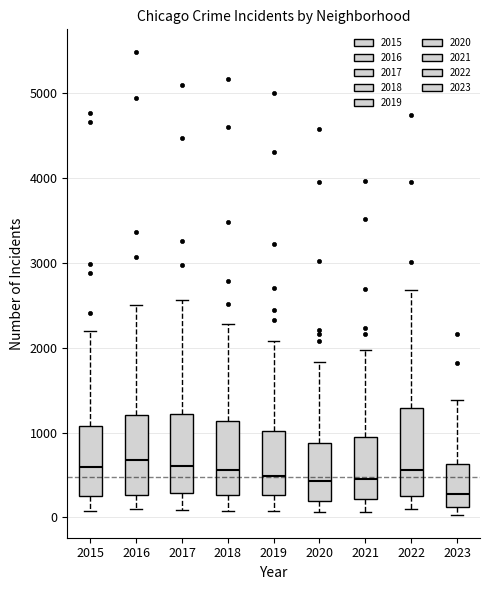

Reading left to right, transcribe this box plot: for each box, give where its median line is, the range the box spans, and where its two whiskers end, as read against the y-axis. The values are not printed on the chart, so give them approximately, as read against the axis.

2015: median 600, box 300 to 1100, whiskers 100 to 2200
2016: median 700, box 300 to 1200, whiskers 100 to 2500
2017: median 600, box 300 to 1200, whiskers 100 to 2600
2018: median 600, box 300 to 1100, whiskers 100 to 2300
2019: median 500, box 300 to 1000, whiskers 100 to 2100
2020: median 400, box 200 to 900, whiskers 100 to 1800
2021: median 500, box 200 to 900, whiskers 100 to 2000
2022: median 600, box 300 to 1300, whiskers 100 to 2700
2023: median 300, box 100 to 600, whiskers 0 to 1400